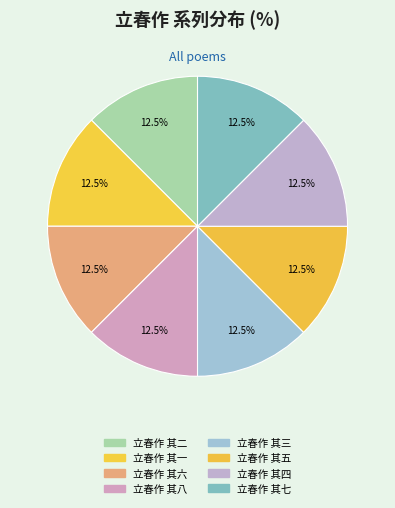

Is there a majority slice in this chart?

No